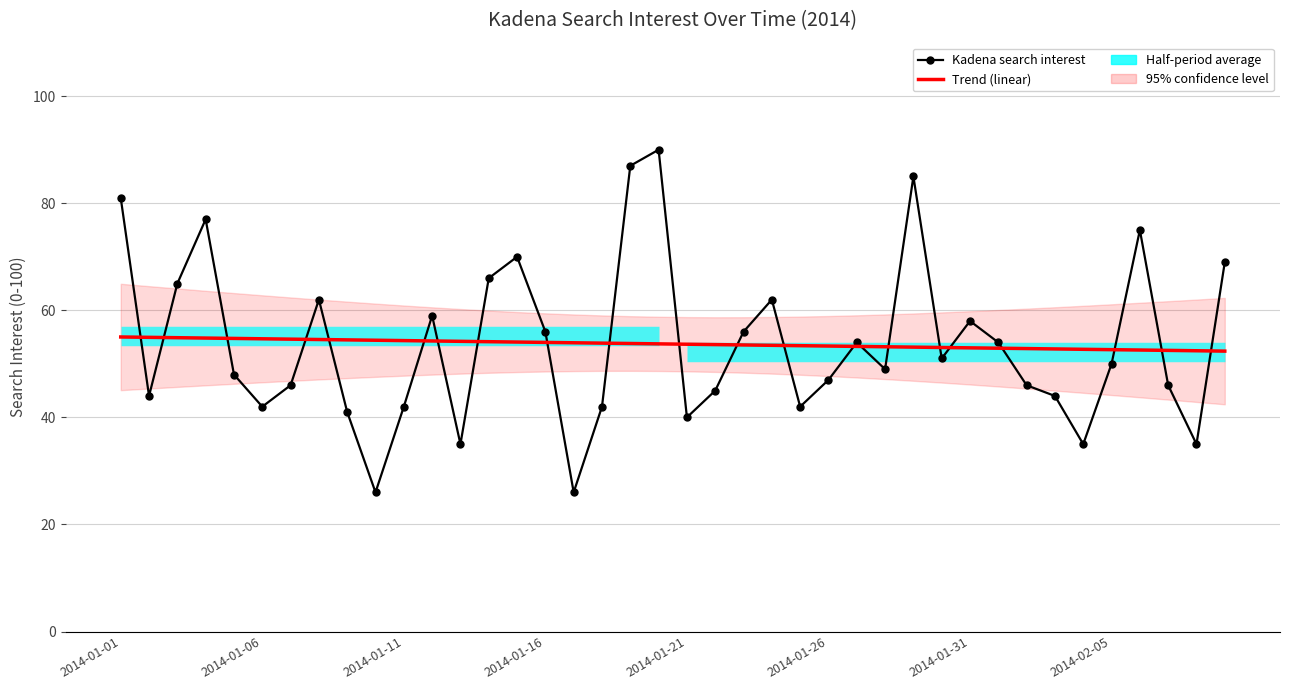

True or false: Trend (linear) and Kadena search interest intersect in this chart.

True